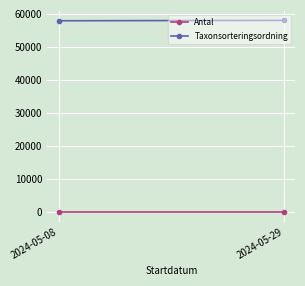

What is the value of the Antal point at the 2nd from the left?

1.0